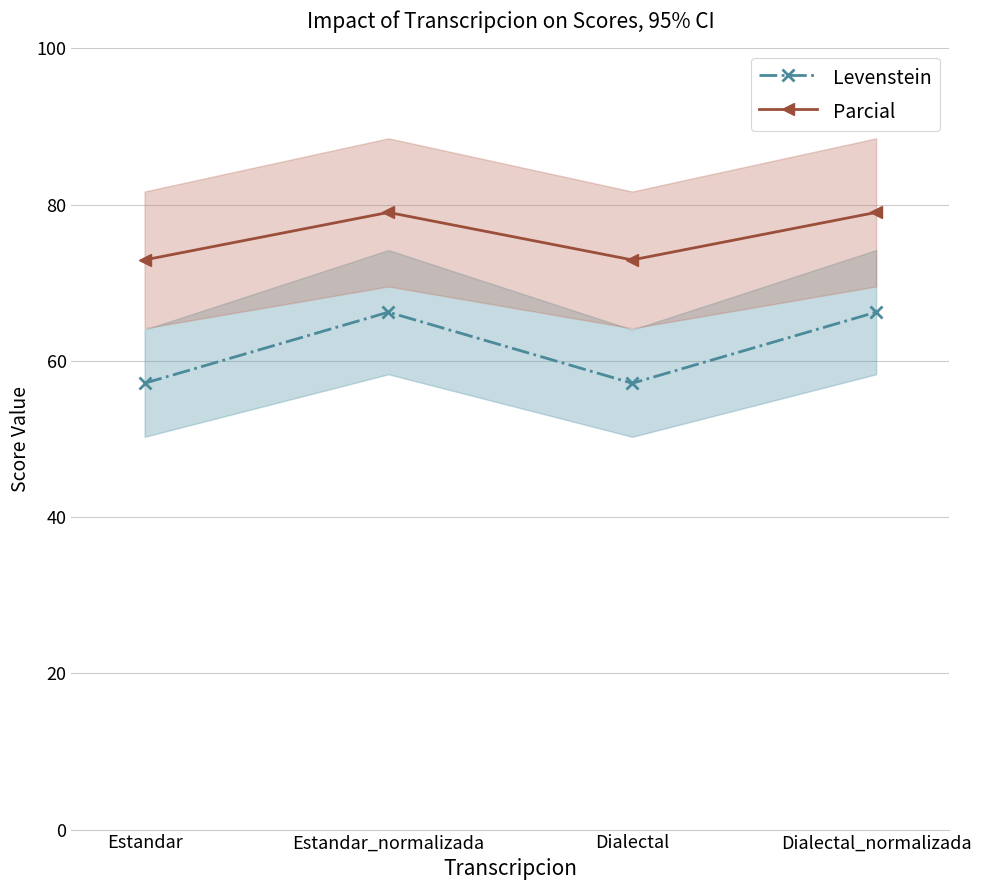

What position from the right is Estandar?

4